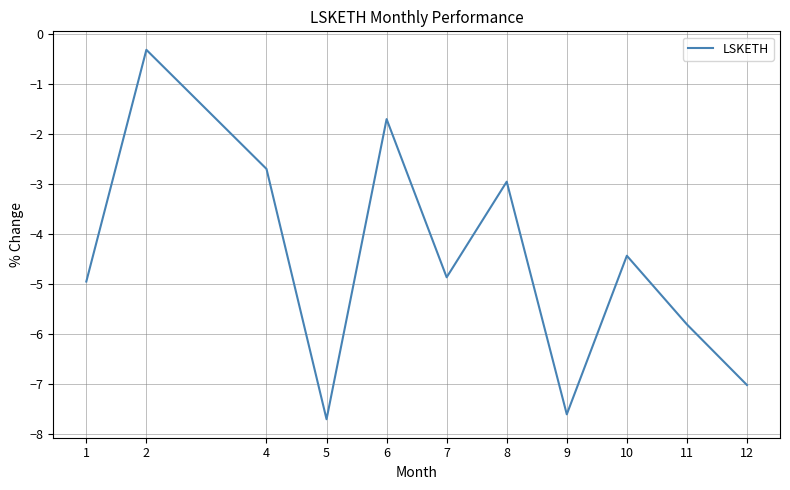

What is the sum of all values?

-50.1